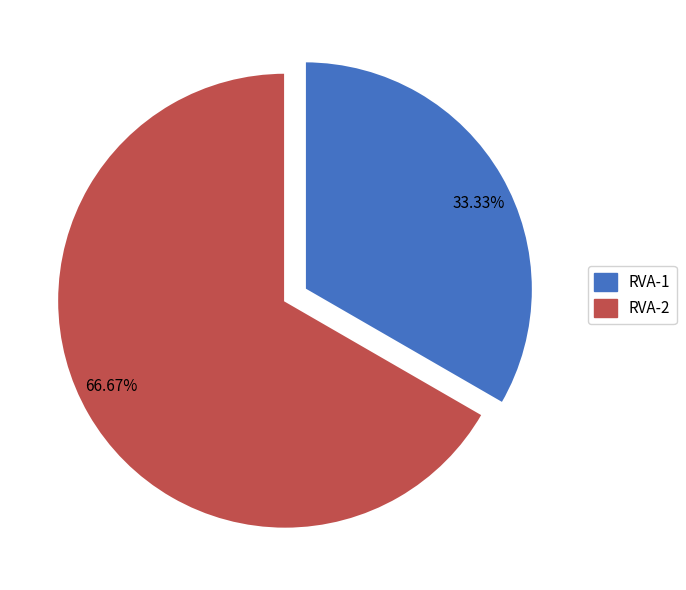

What percentage is NOT represented by RVA-1?

66.7%